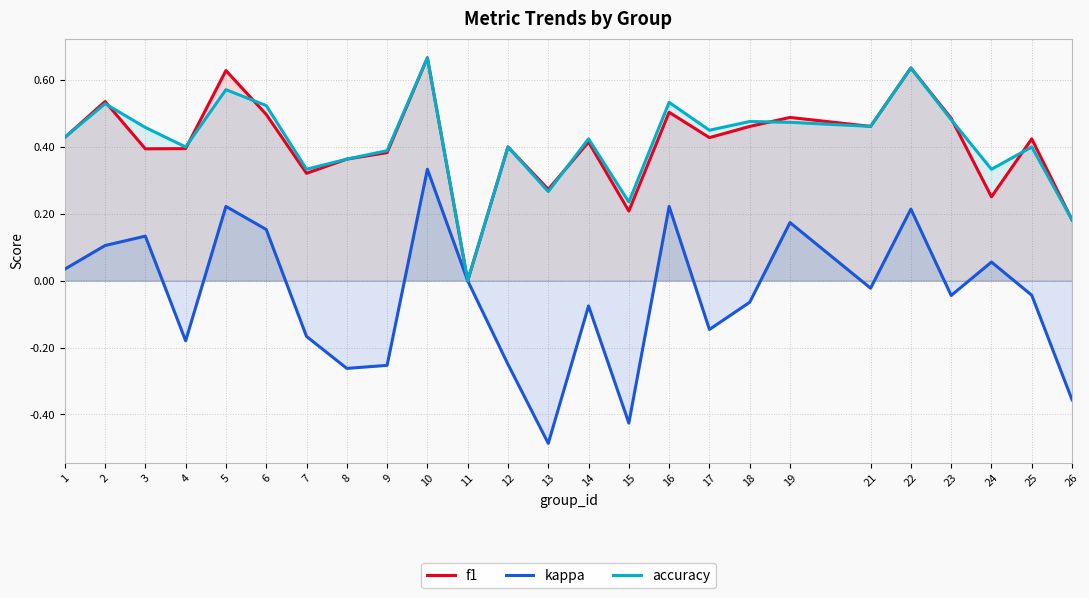

What is the minimum value shown in the chart?

-0.5